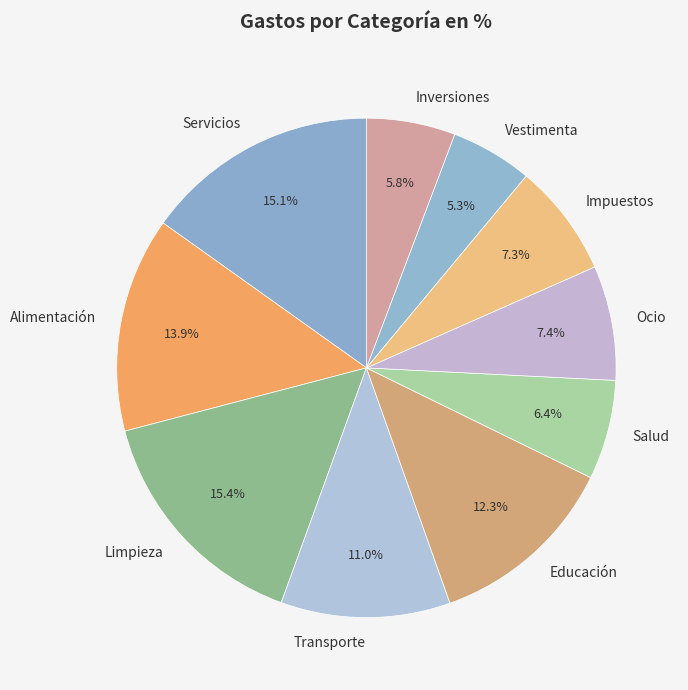

Approximately how many times larger is the value at Salud compared to Impuestos?

0.9